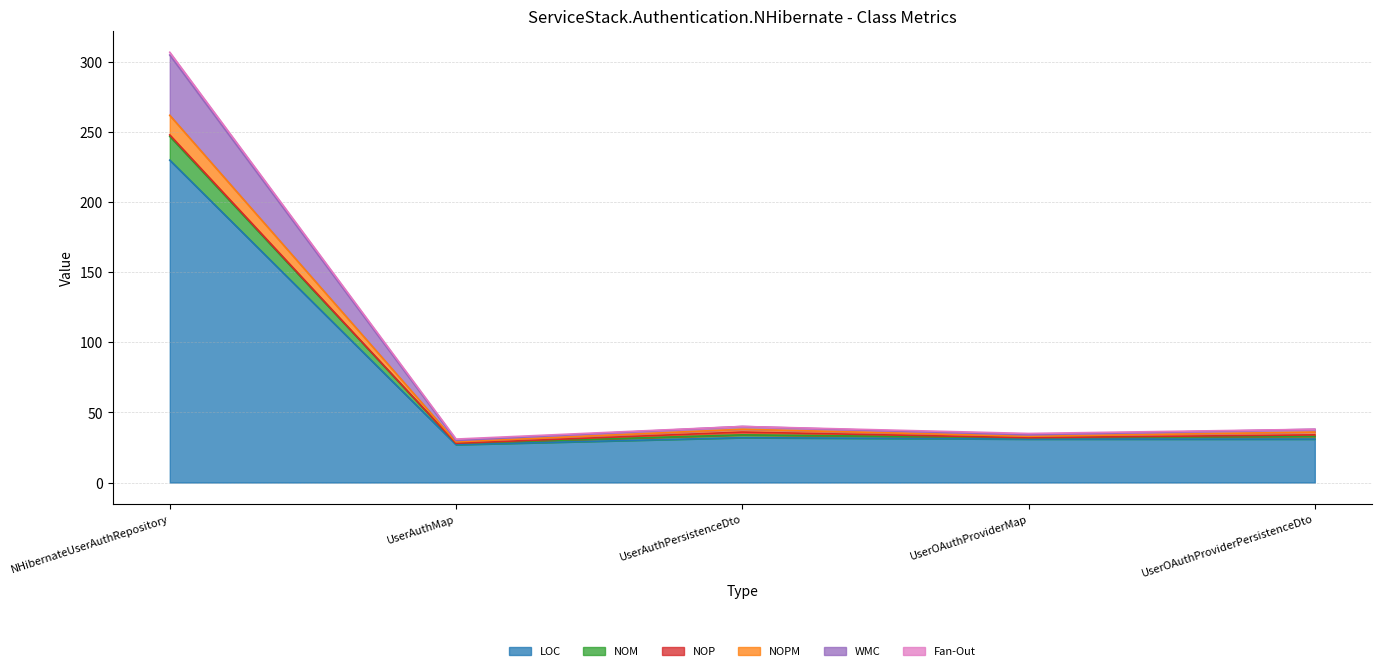

At which label does LOC reach its minimum?

UserAuthMap